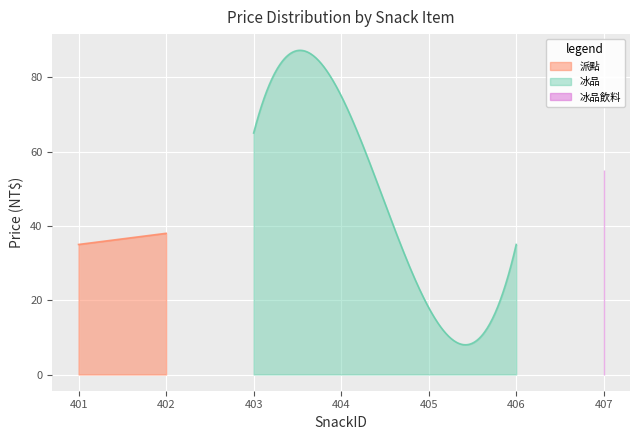

Does the chart display data point markers on the line(s)?

No